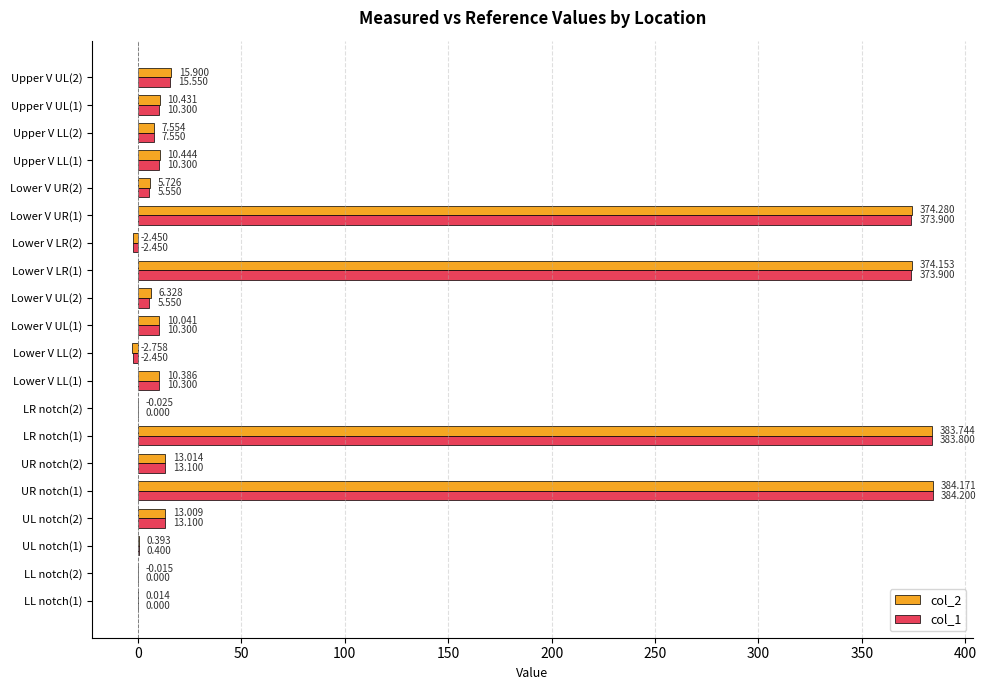

Is the value of col_1 at Upper V UL(2) greater than the value of col_2 at LR notch(2)?

Yes